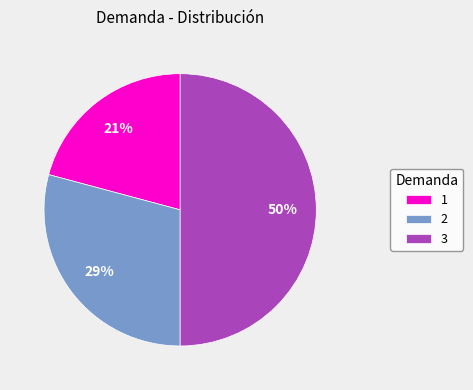

Does 1 represent more than half of the total?

No